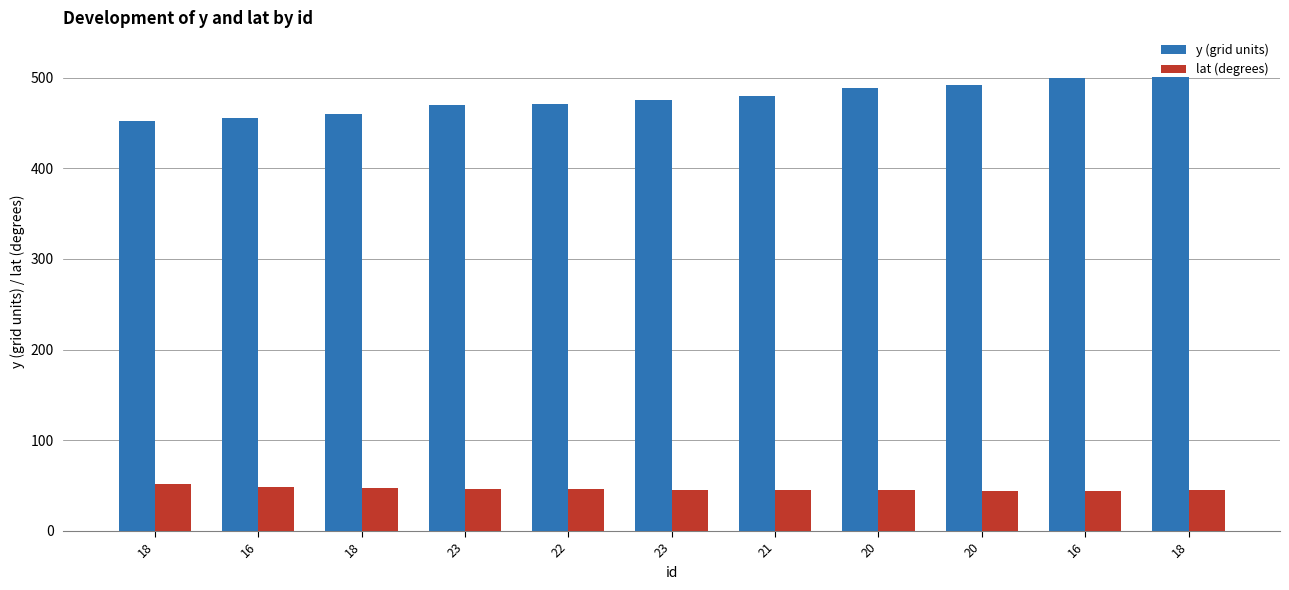

How many data points in y (grid units) are less than 475?

5